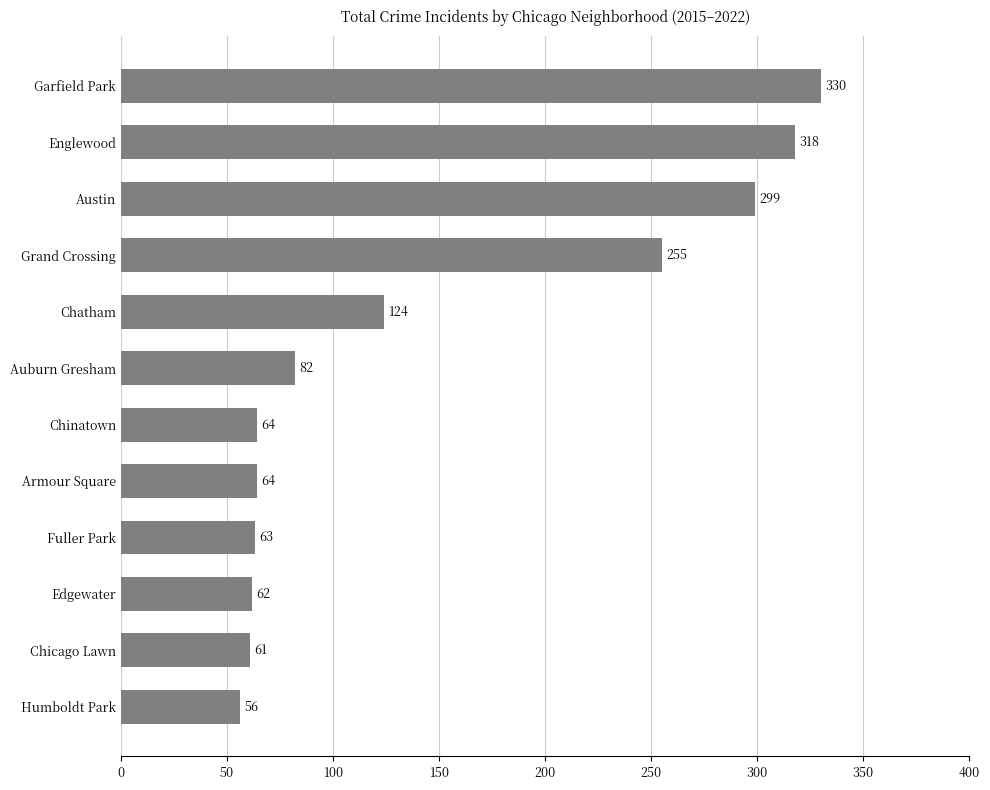

What is the approximate value at Chicago Lawn, to the nearest 50?

50